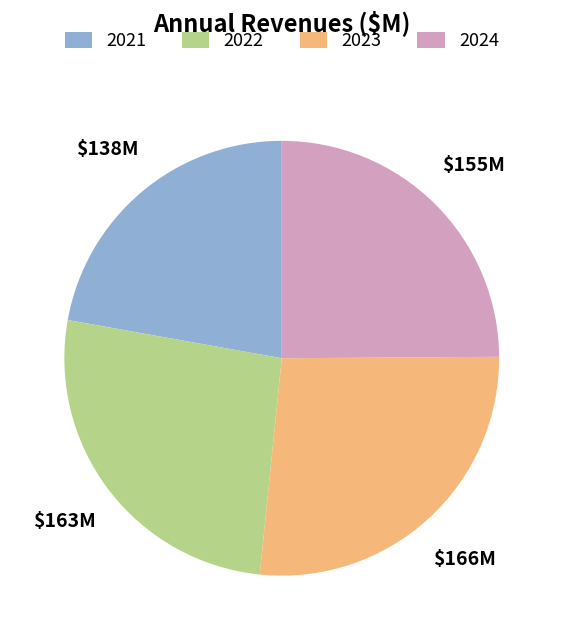

Is 2022 the majority of the pie?

No